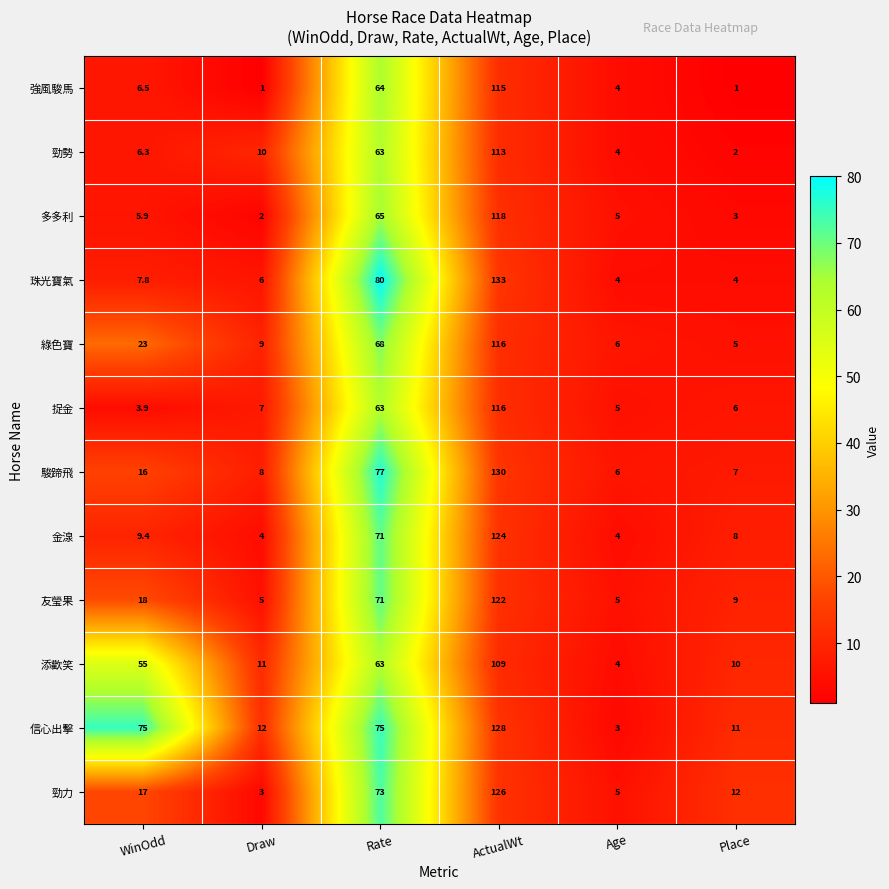

At which label is 綠色寶 closest to 60?

Rate